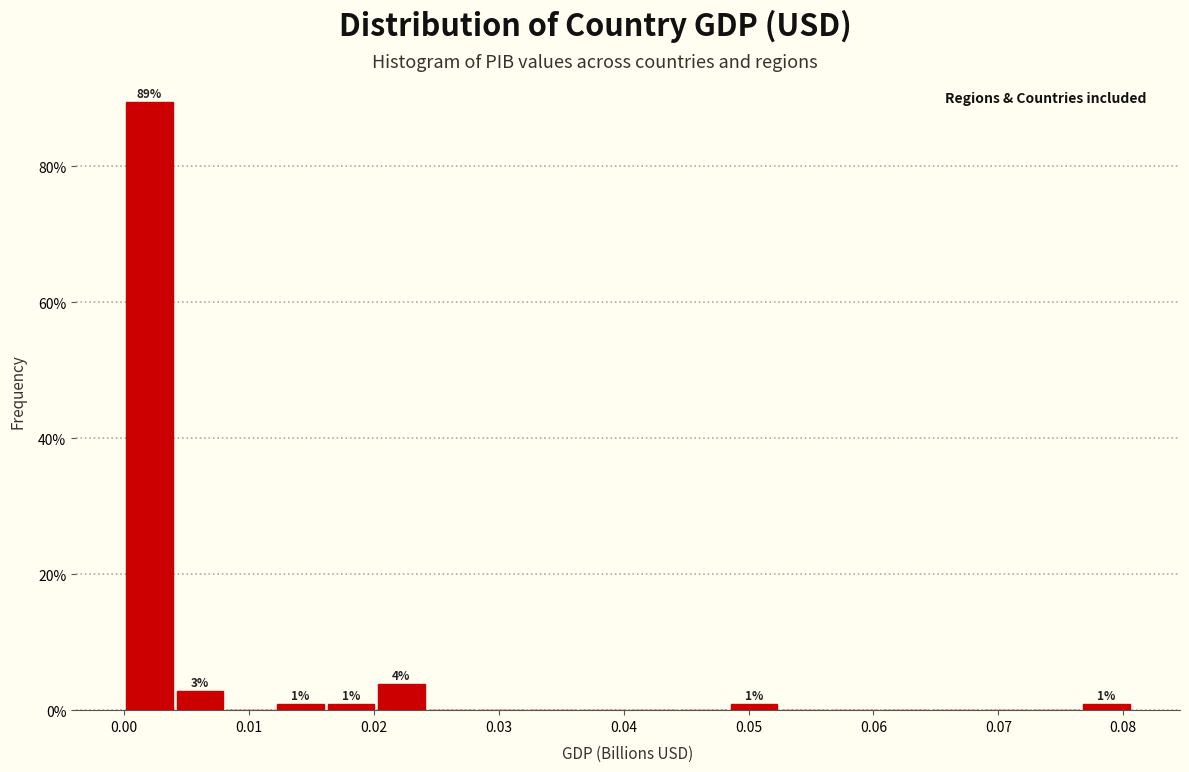

Which range on the x-axis has the tallest bar?

0.000 to 0.004